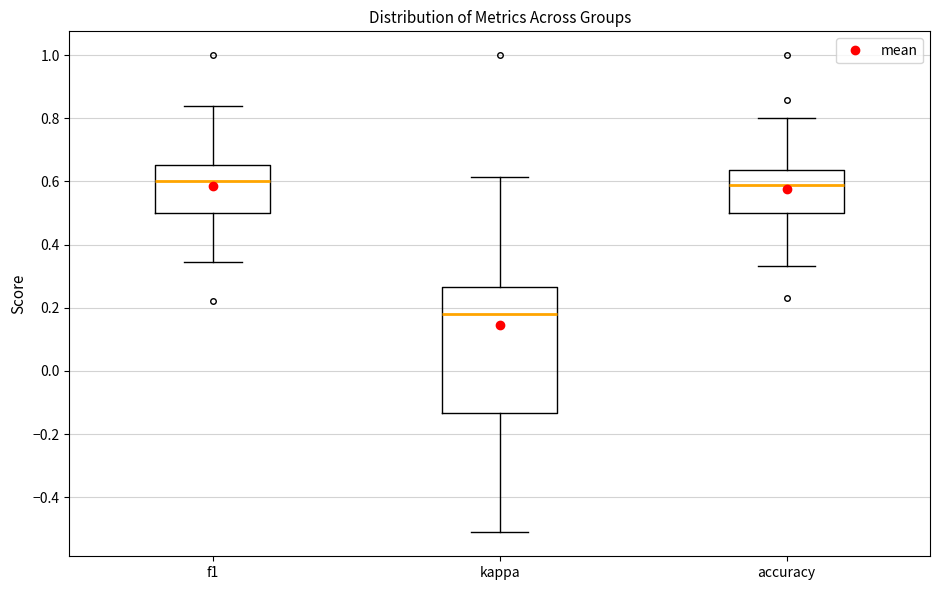

Where is the lower edge of the box for f1 on the y-axis? The values are not printed on the chart, so give them approximately, as read against the axis.

0.50